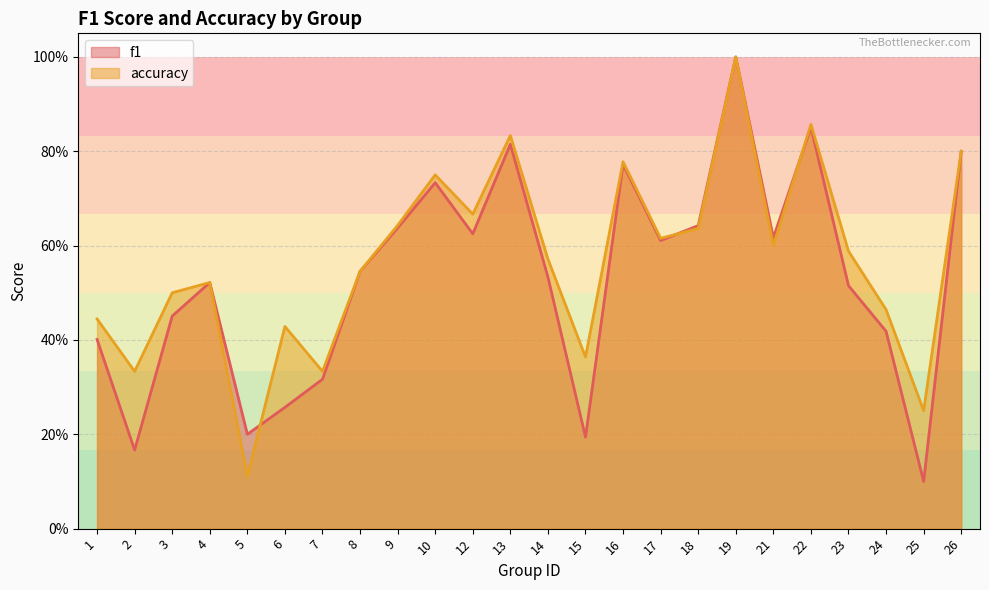

What is the difference between the maximum and minimum values in the accuracy series?

0.9